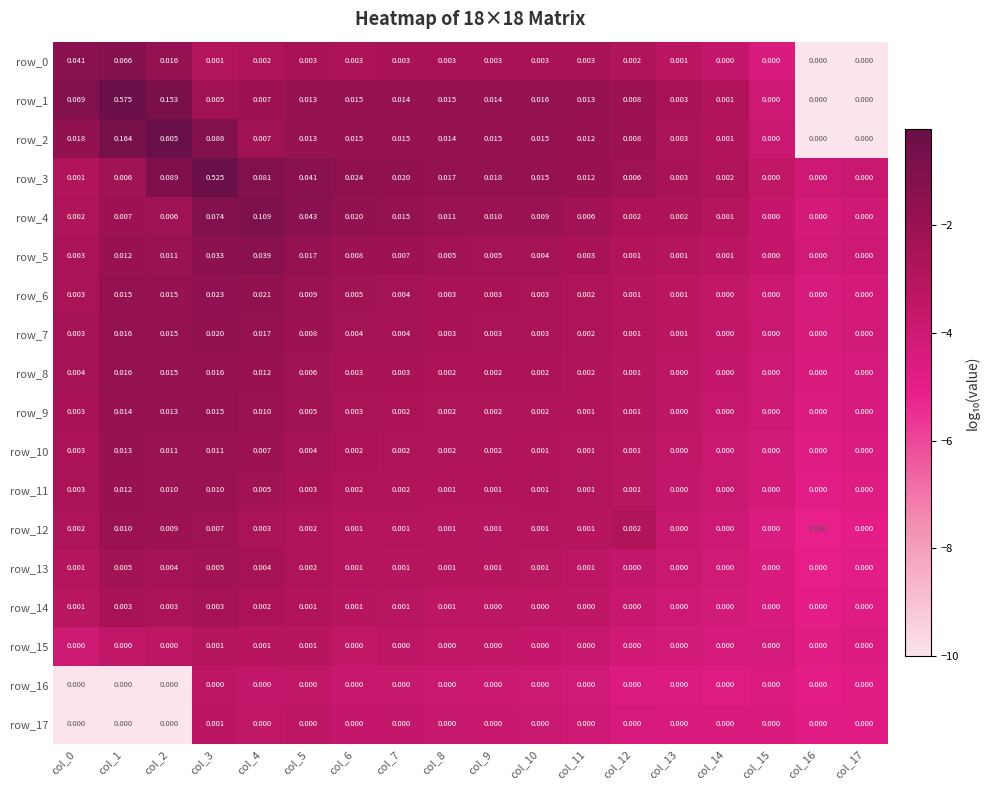

Is the value of row_16 at col_0 greater than the value of row_3 at col_1?

No